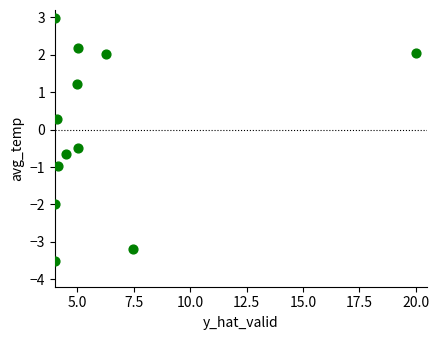

What Y value in the scatter plot is closest to 0?

0.3